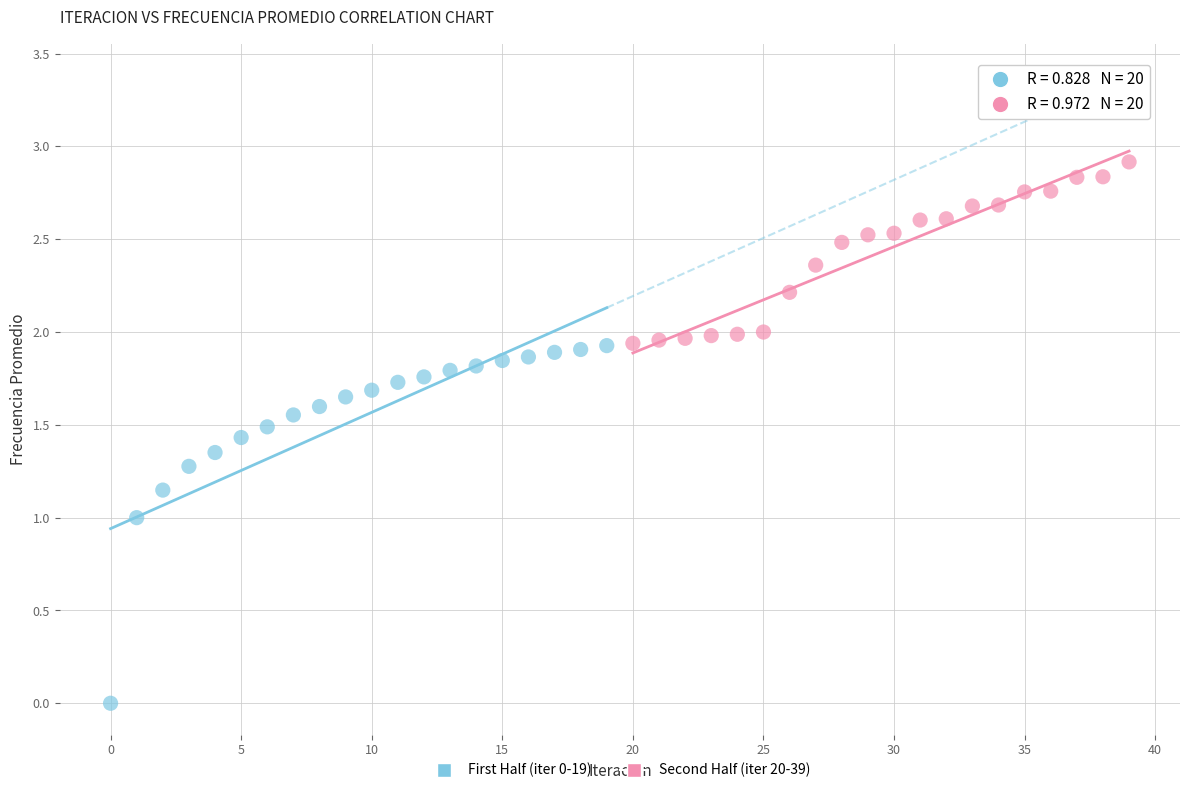

Which series reaches the maximum Y coordinate?

Second Half (iter 20-39)